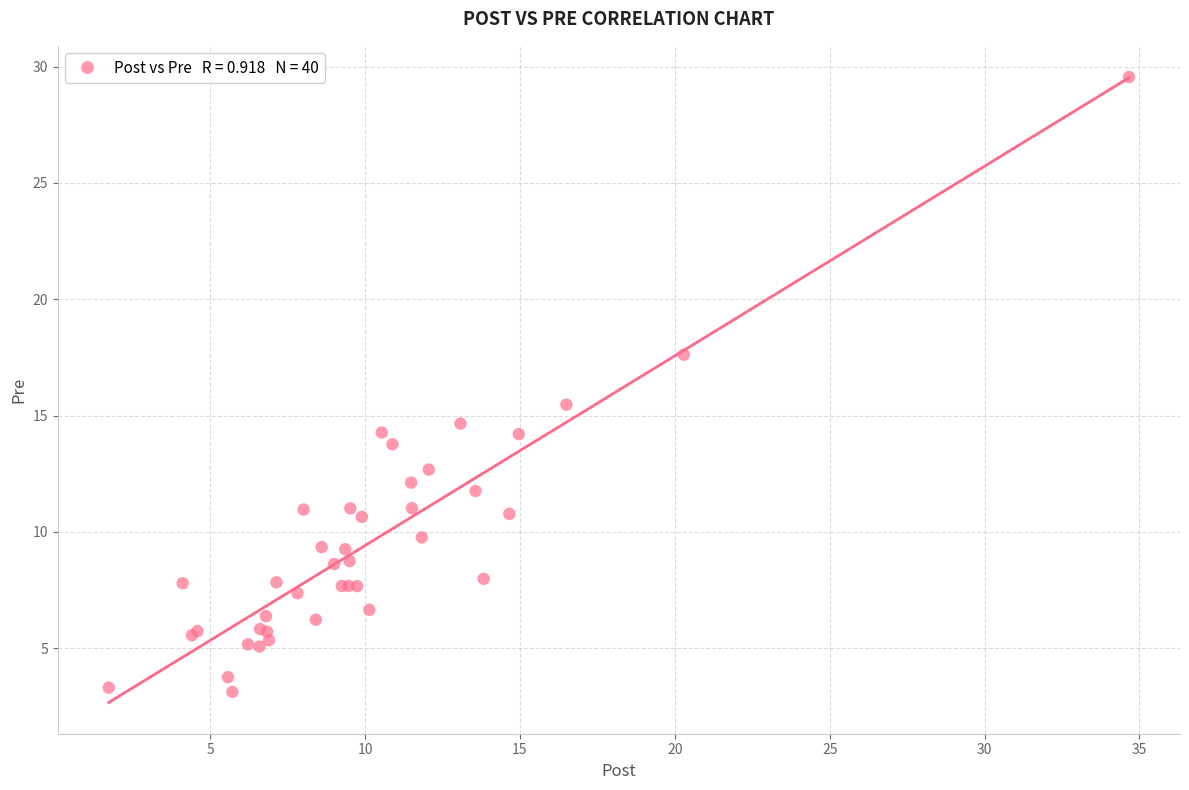

What Y value in the scatter plot is closest to 16?

15.5